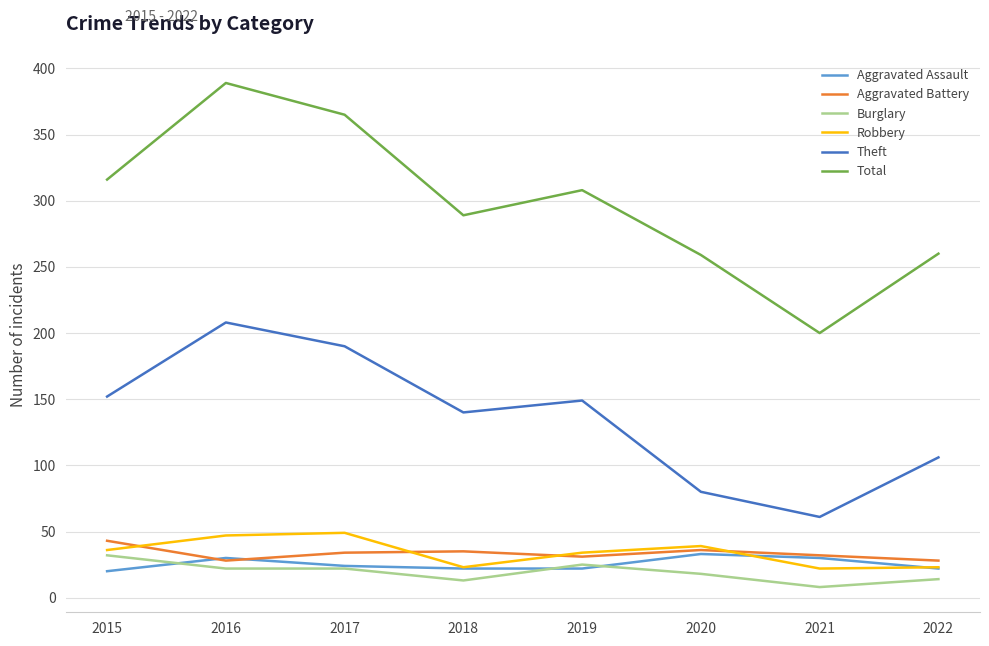

What is the difference between the highest and lowest values at 2016?

367